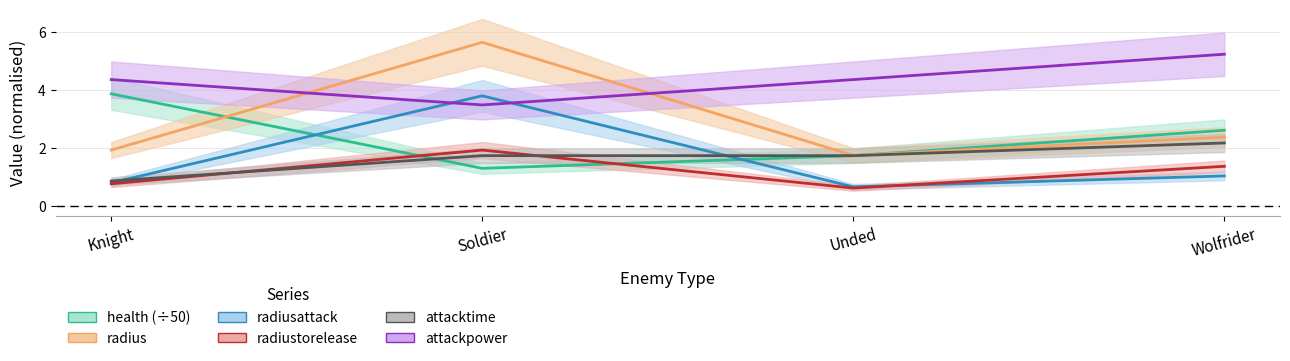

Where do radiusattack and health first cross each other?

Knight and Soldier